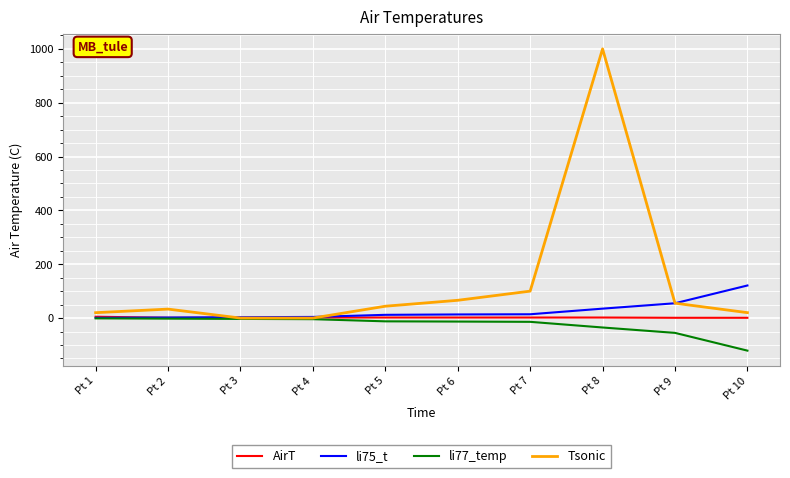

At which label does Tsonic reach its peak?

Pt 8